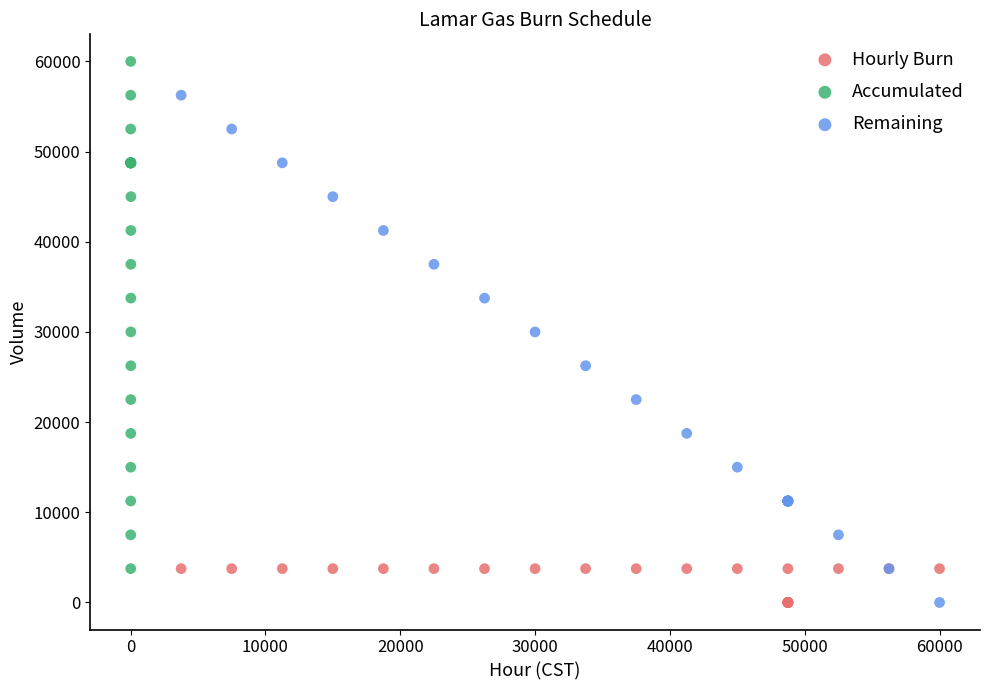

Which series contains the highest Y value?

Accumulated